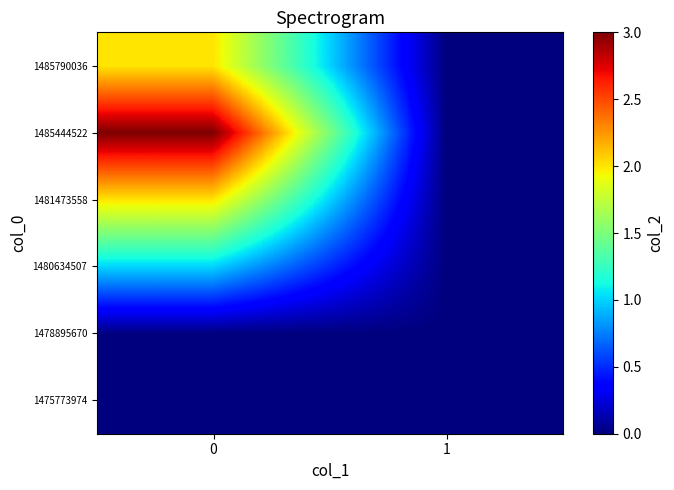

What is the difference between the highest and lowest values at 0?

3